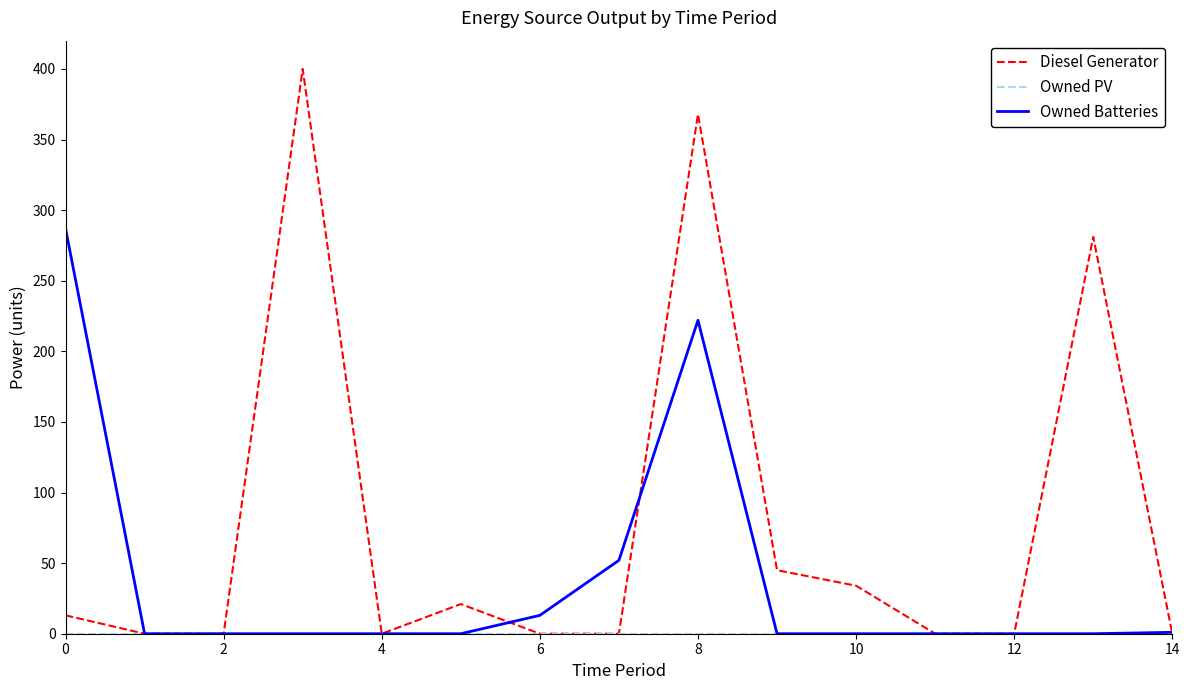

What is the maximum value shown in the chart?

400